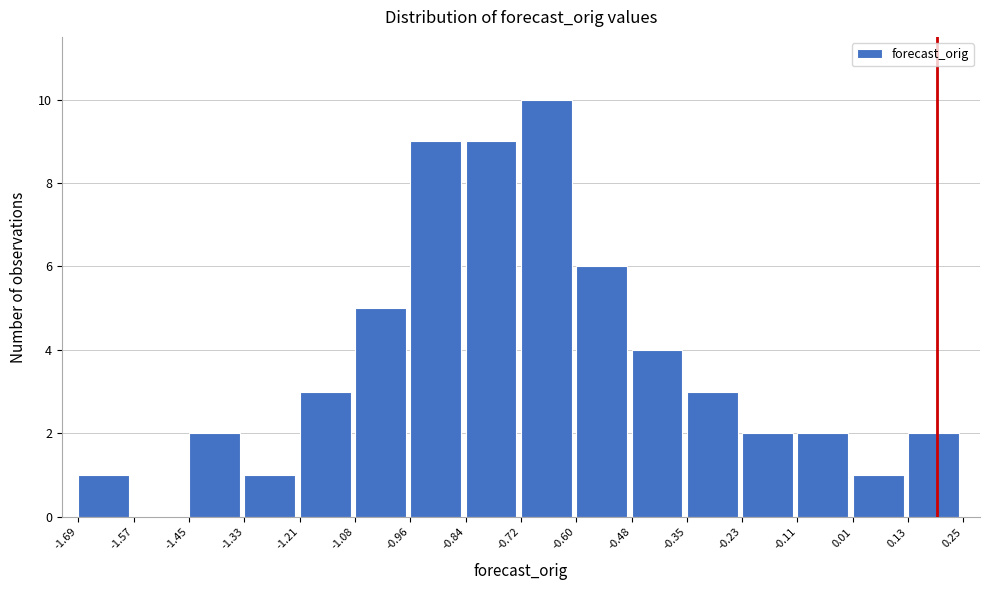

How tall is the bar that spans -0.84 to -0.72 on the x-axis? The values are not printed on the chart, so give them approximately, as read against the axis.

9